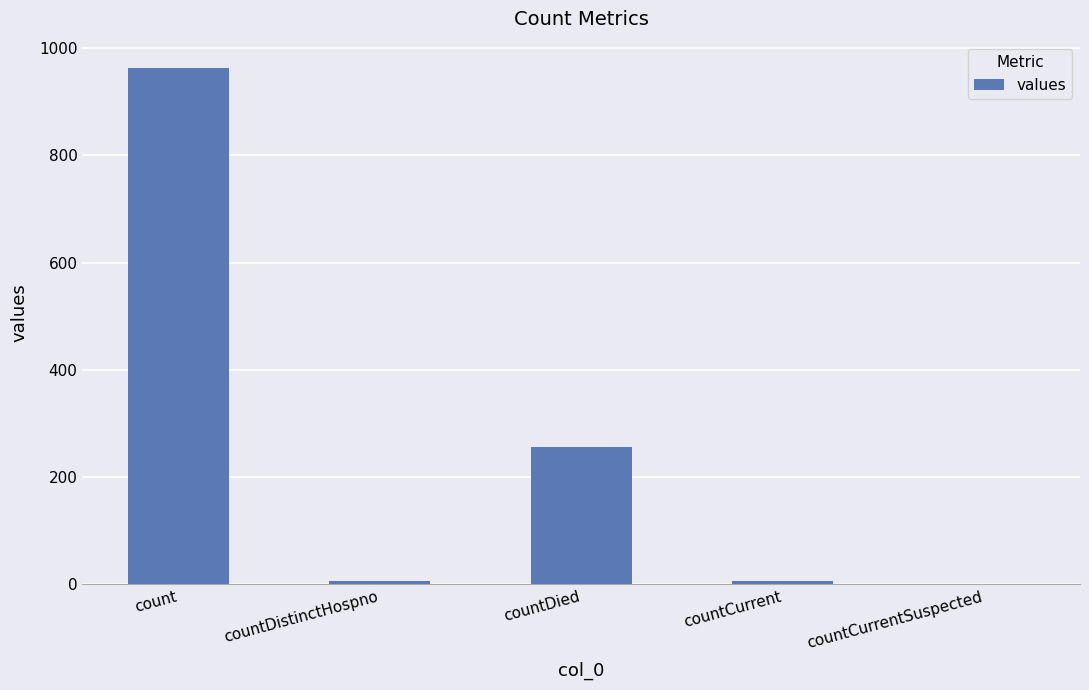

Which has a higher value, count or countDistinctHospno?

count